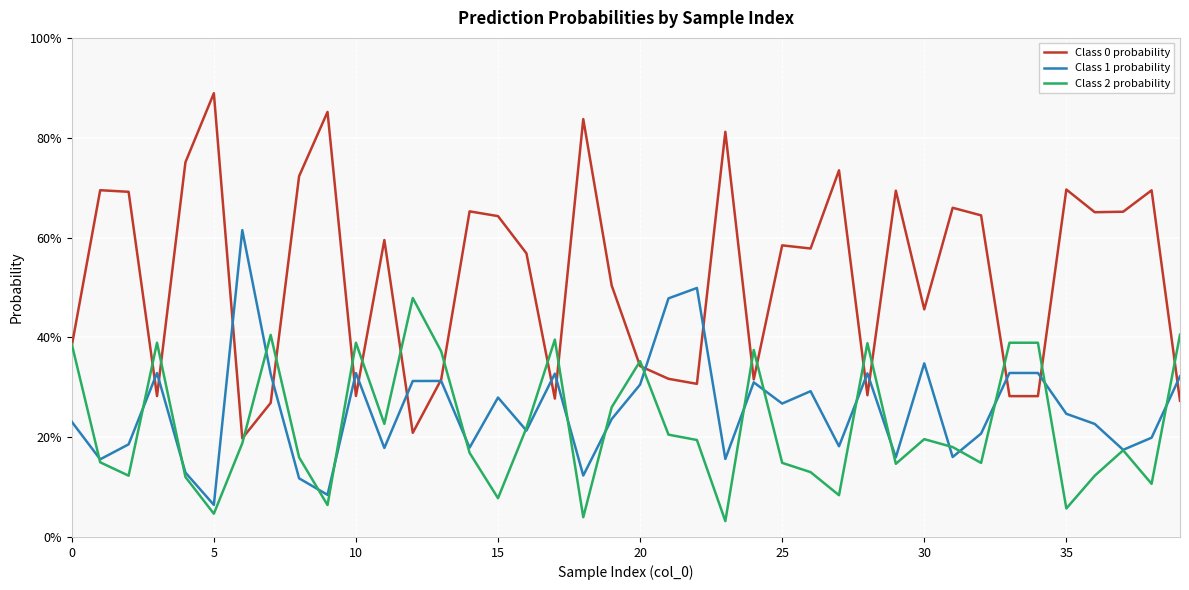

Is this an area chart (filled region under the line)?

No